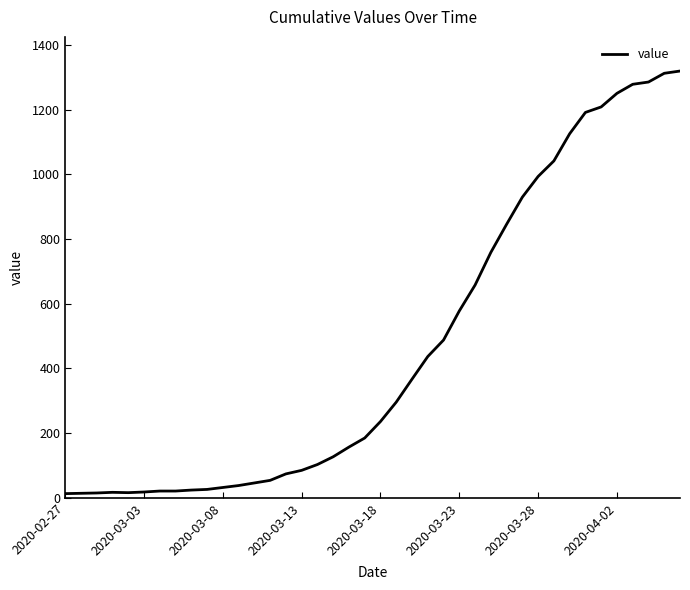

What is the greatest value displayed?

1320